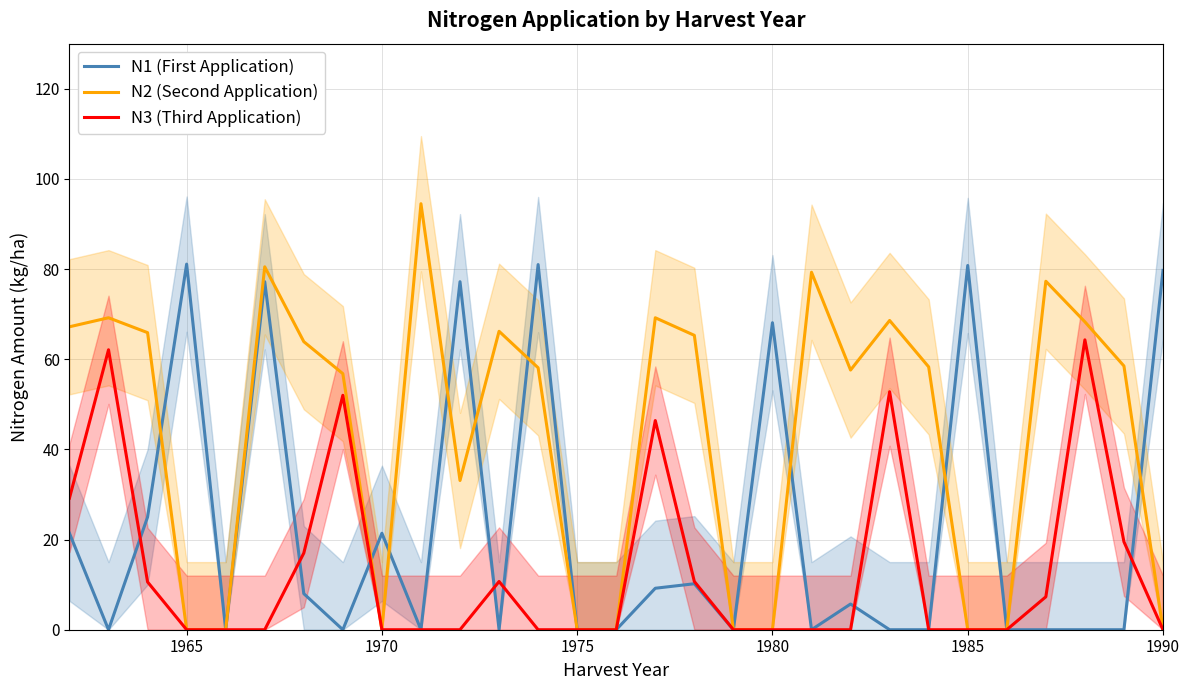

Is it true that N2 (Second Application) equals 56.8 at 1990?

False